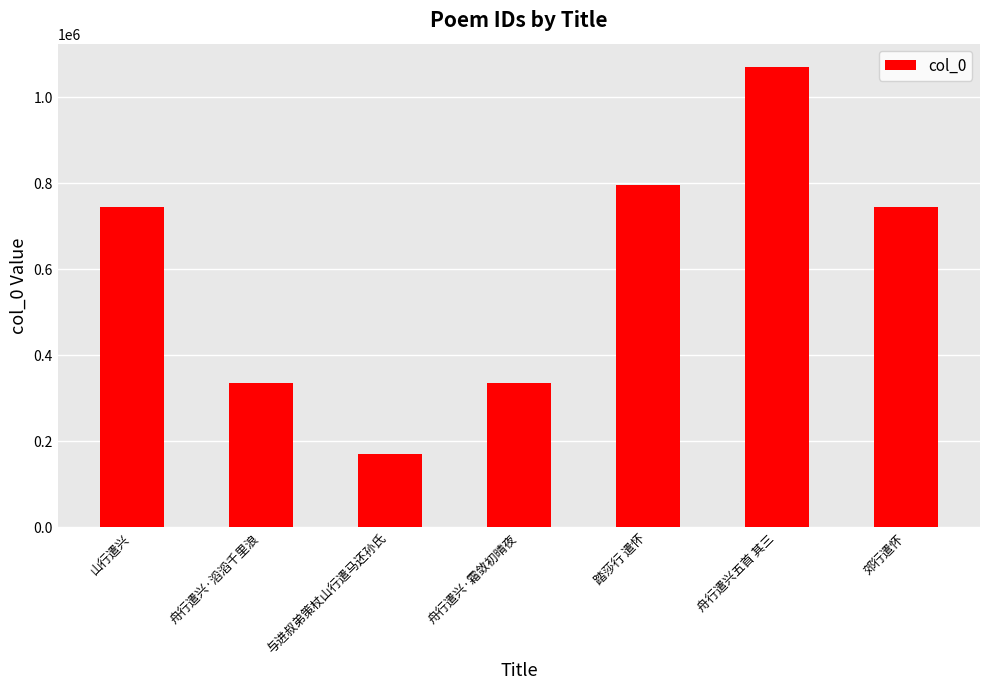

Are the bars grouped side by side (vs. stacked)?

No